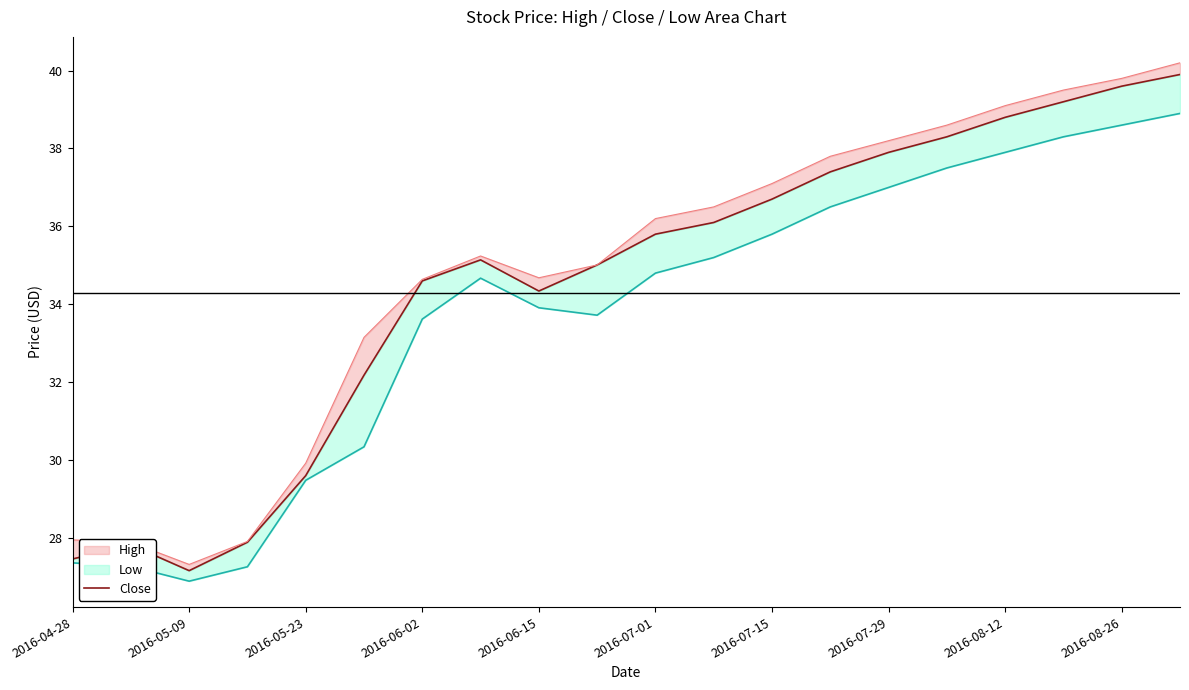

What position from the left is 2016-04-28?

1